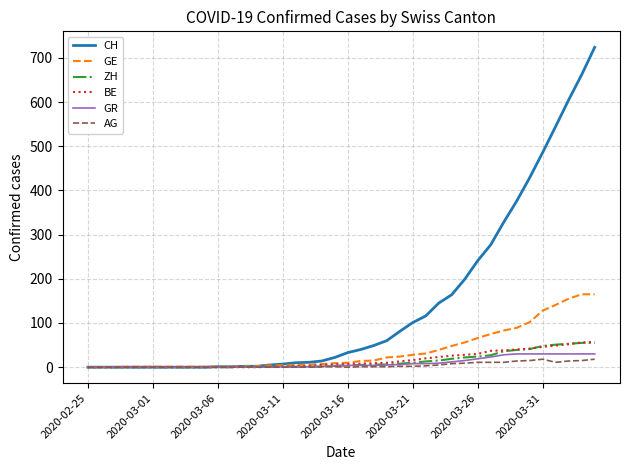

Which series has the widest spread of values?

CH